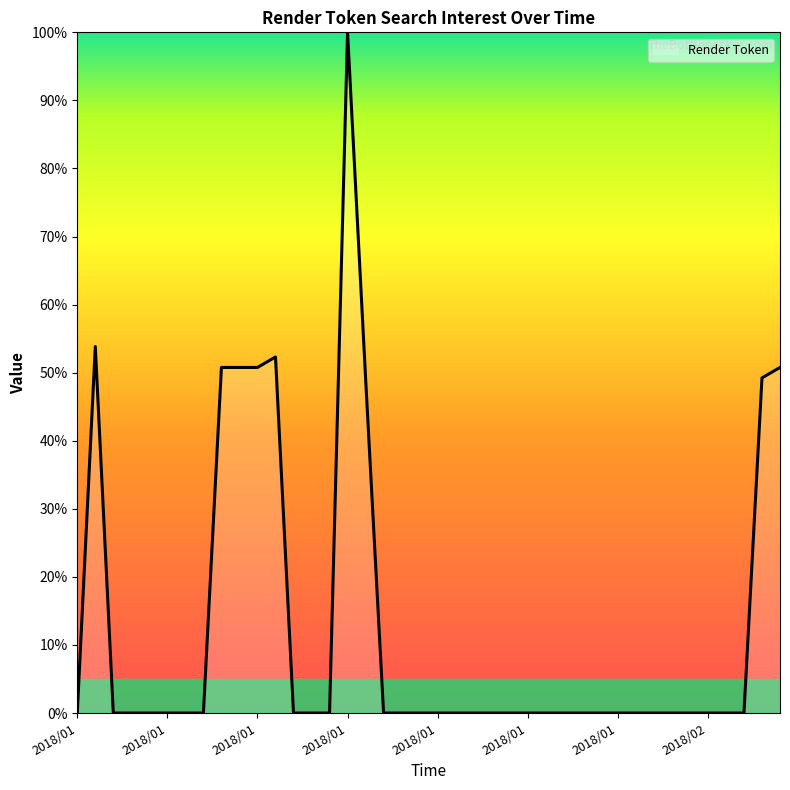

What is the average value?

12.7